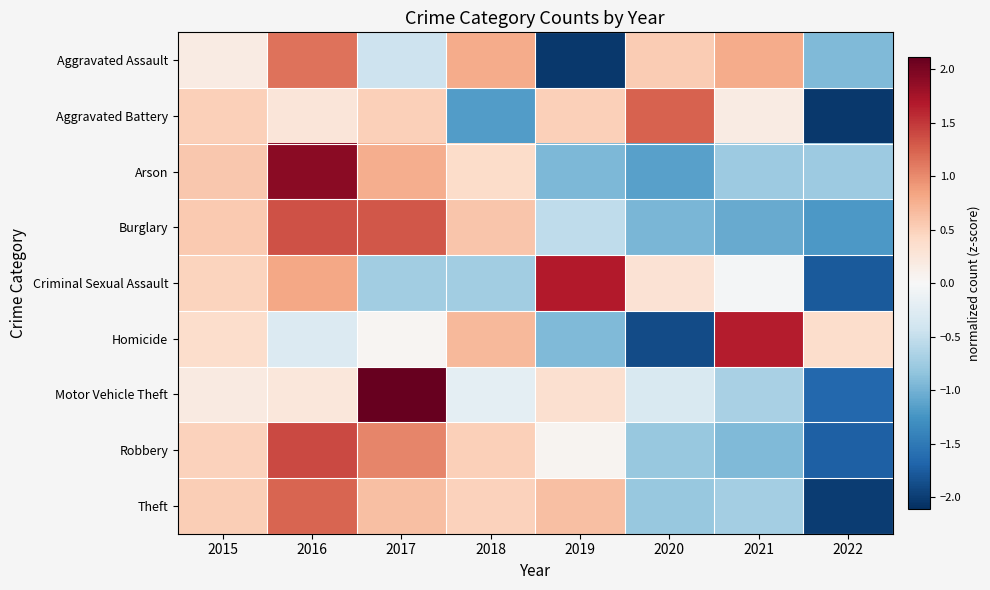

Reading left to right, list all the values displayed in this chart.

Aggravated Assault: 2015=0.2	2016=1.1	2017=-0.4	2018=0.8	2019=-2.0	2020=0.5	2021=0.8	2022=-0.9
Aggravated Battery: 2015=0.5	2016=0.3	2017=0.5	2018=-1.2	2019=0.5	2020=1.3	2021=0.2	2022=-2.0
Arson: 2015=0.6	2016=1.9	2017=0.8	2018=0.4	2019=-0.9	2020=-1.1	2021=-0.8	2022=-0.8
Burglary: 2015=0.6	2016=1.3	2017=1.3	2018=0.6	2019=-0.5	2020=-1.0	2021=-1.1	2022=-1.2
Criminal Sexual Assault: 2015=0.5	2016=0.8	2017=-0.7	2018=-0.7	2019=1.7	2020=0.3	2021=-0.0	2022=-1.8
Homicide: 2015=0.4	2016=-0.3	2017=0.0	2018=0.7	2019=-0.9	2020=-1.9	2021=1.7	2022=0.4
Motor Vehicle Theft: 2015=0.2	2016=0.2	2017=2.1	2018=-0.2	2019=0.3	2020=-0.3	2021=-0.7	2022=-1.7
Robbery: 2015=0.5	2016=1.4	2017=1.0	2018=0.5	2019=0.1	2020=-0.8	2021=-0.9	2022=-1.7
Theft: 2015=0.5	2016=1.2	2017=0.6	2018=0.5	2019=0.6	2020=-0.8	2021=-0.7	2022=-2.0